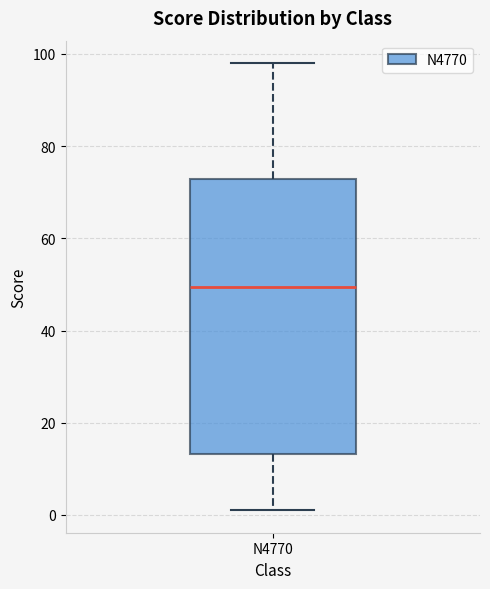

Where does the lower whisker of the box for N4770 end on the y-axis? The values are not printed on the chart, so give them approximately, as read against the axis.

2